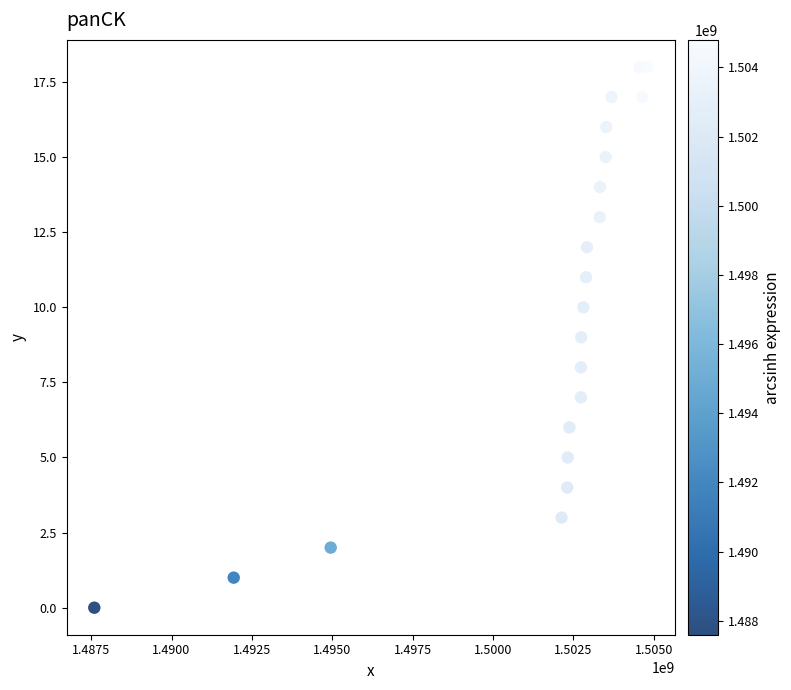

What is the range of X values (max minus min)?

17199011